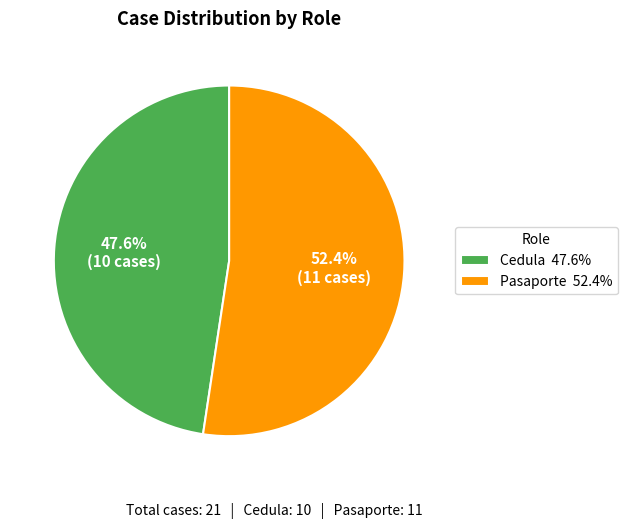

What is the smallest slice in the pie chart?

Cedula